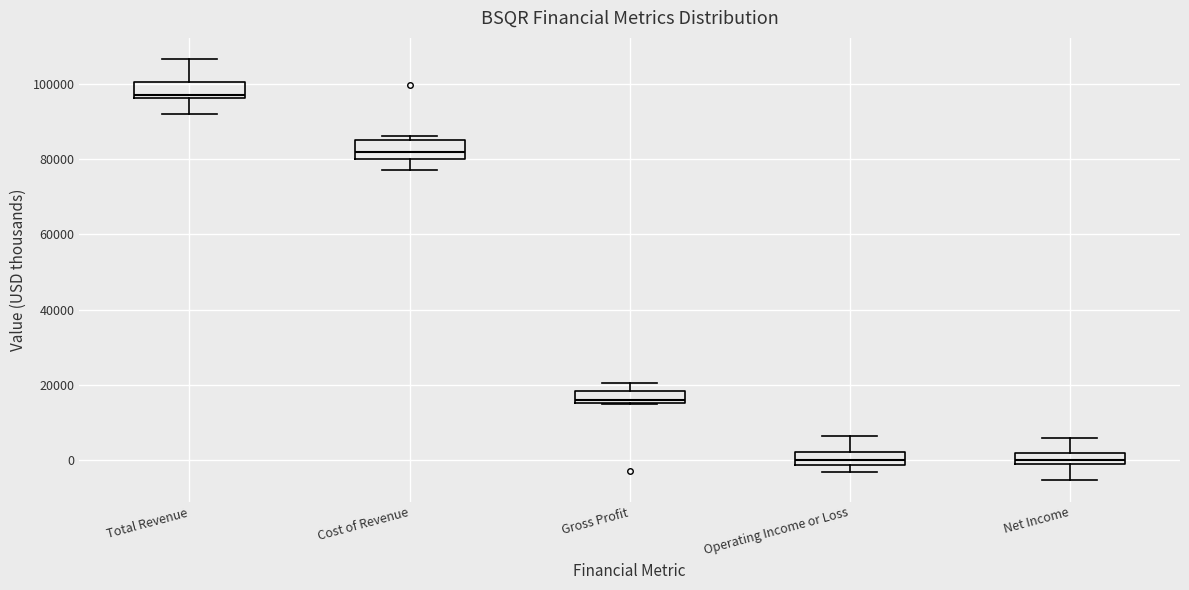

Where is the upper edge of the box for Operating Income or Loss on the y-axis? The values are not printed on the chart, so give them approximately, as read against the axis.

2000